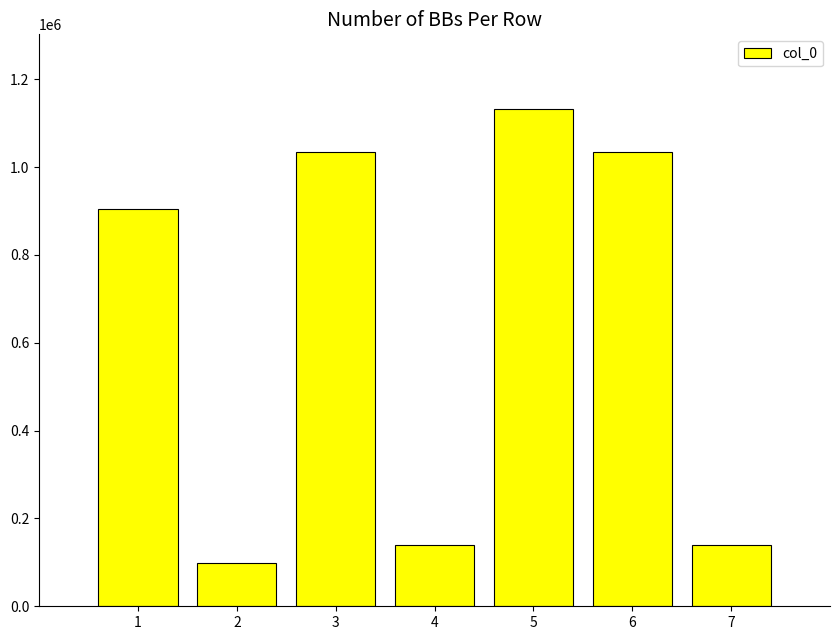

What is the sum of all values?

4485880